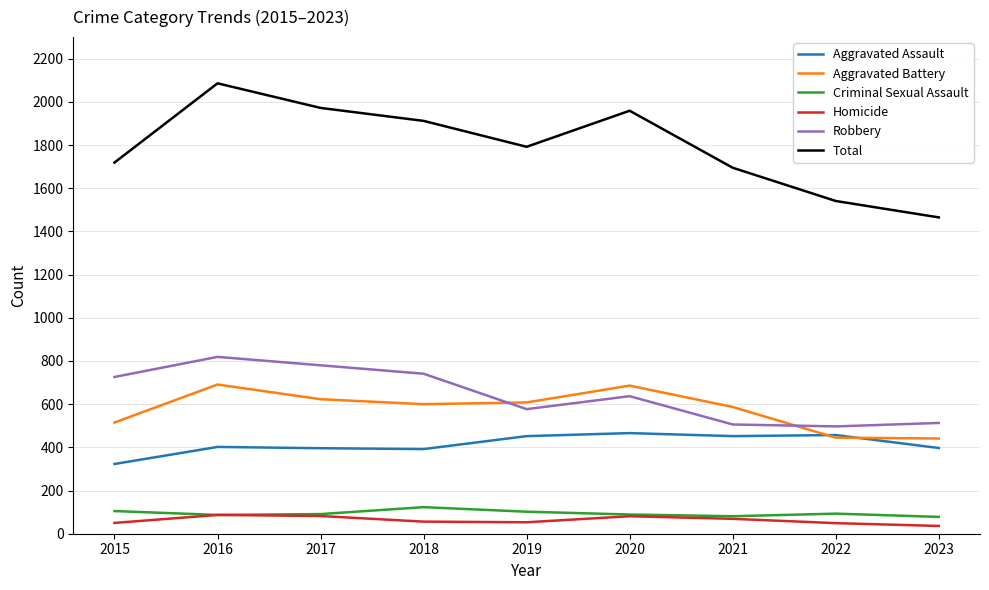

How many lines are shown in the chart?

6